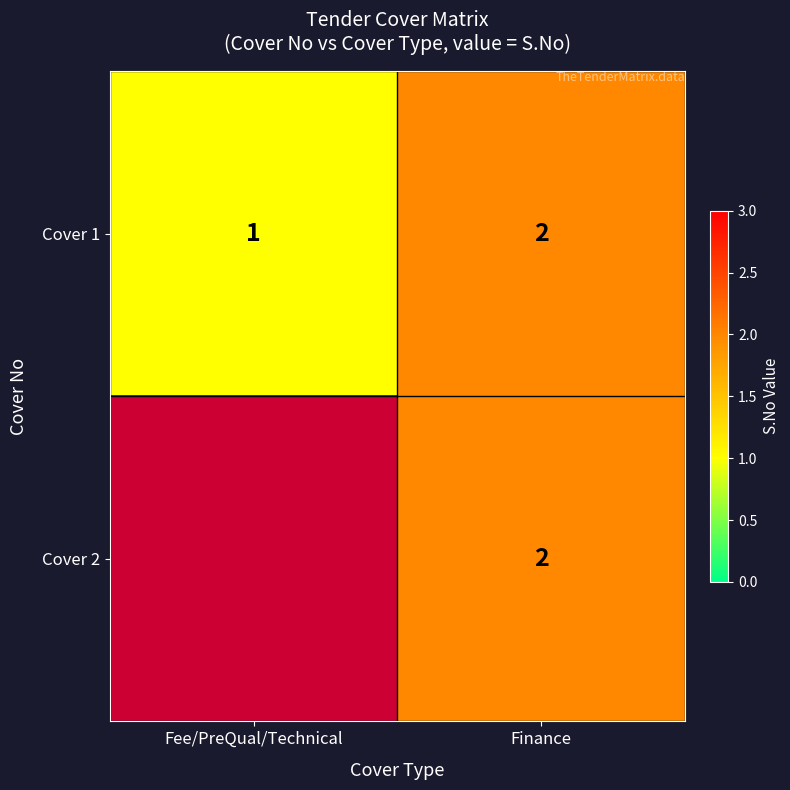

Is it true that Cover 1 equals 1 at Finance?

False